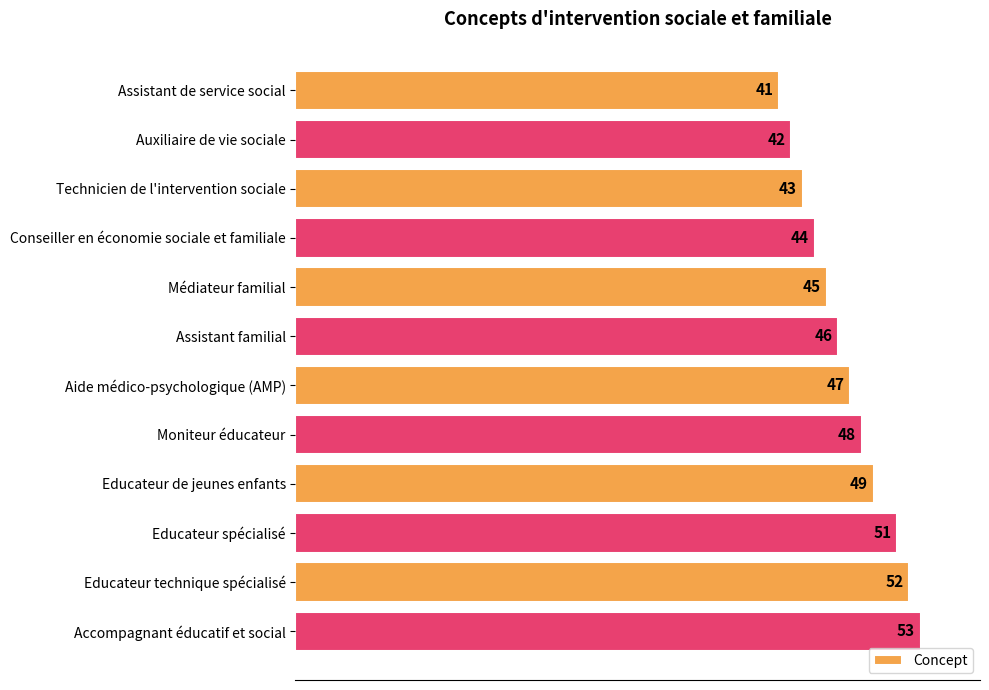

Are the bars grouped side by side (vs. stacked)?

No